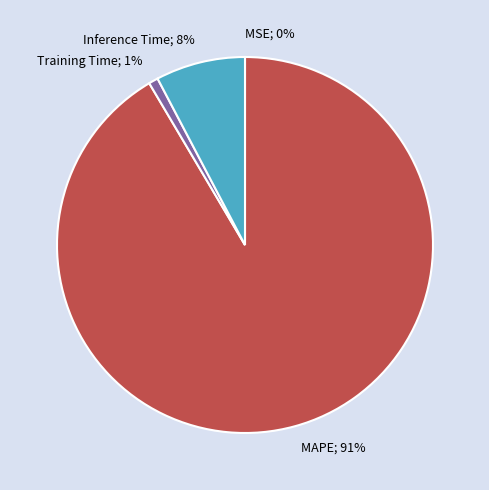

Which slice is the largest?

MAPE; 91%